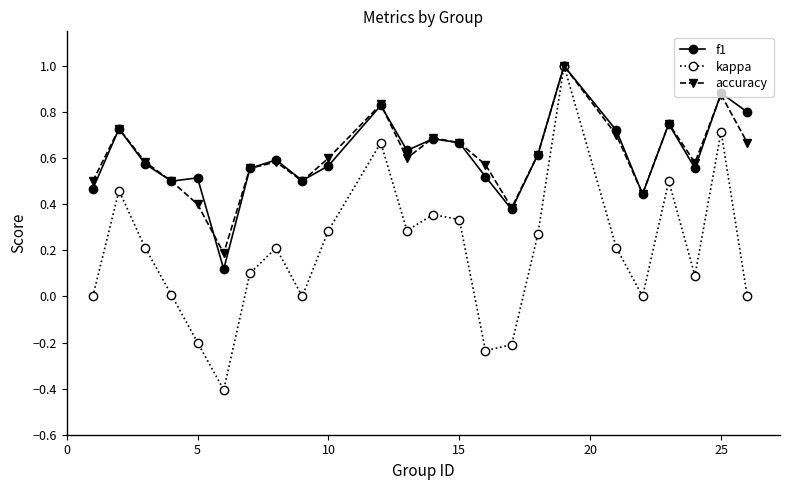

How many interior local peaks does the kappa series have?

7